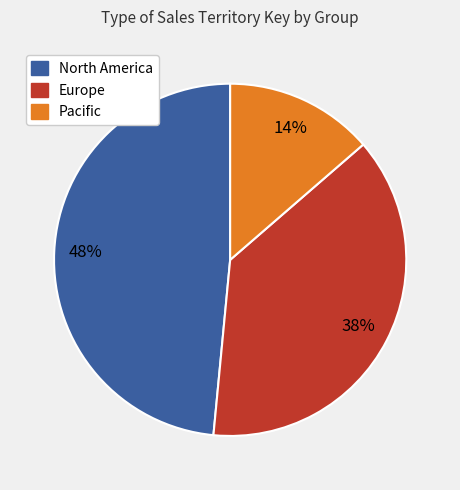

To the nearest percent, what is the average slice percentage?

33%